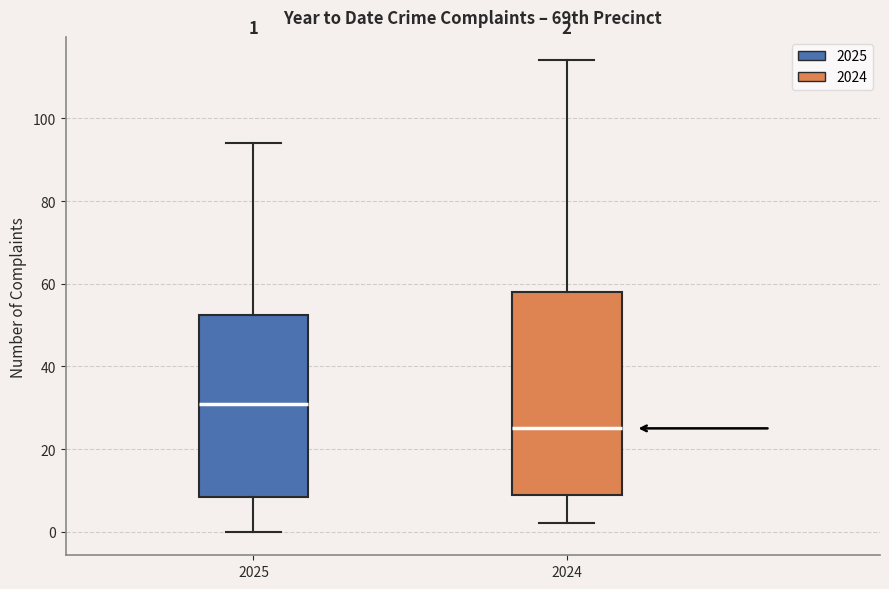

Which box's median line is the highest?

2025